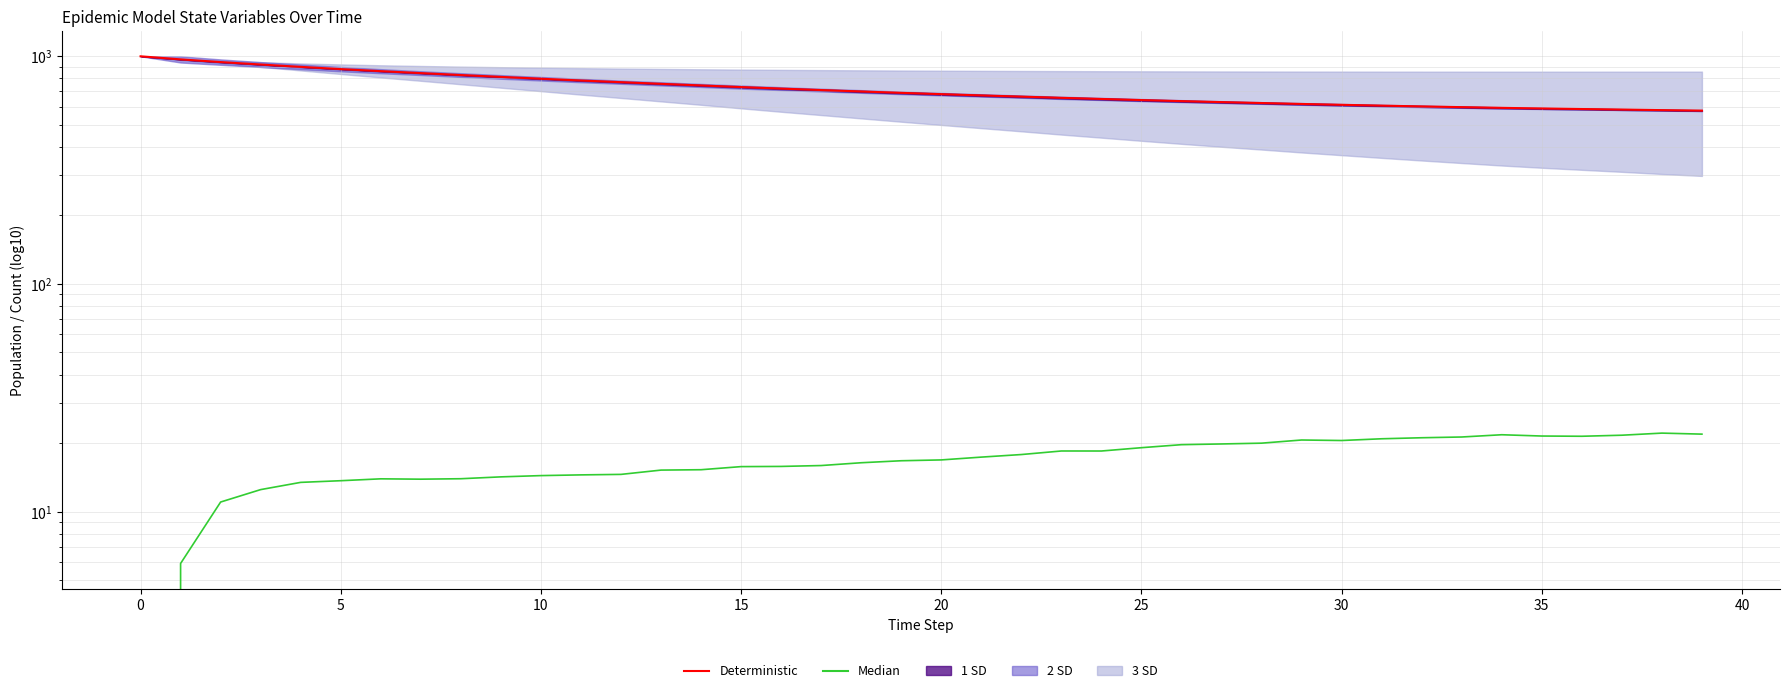

At how many categories does at least one series exceed 487?

40